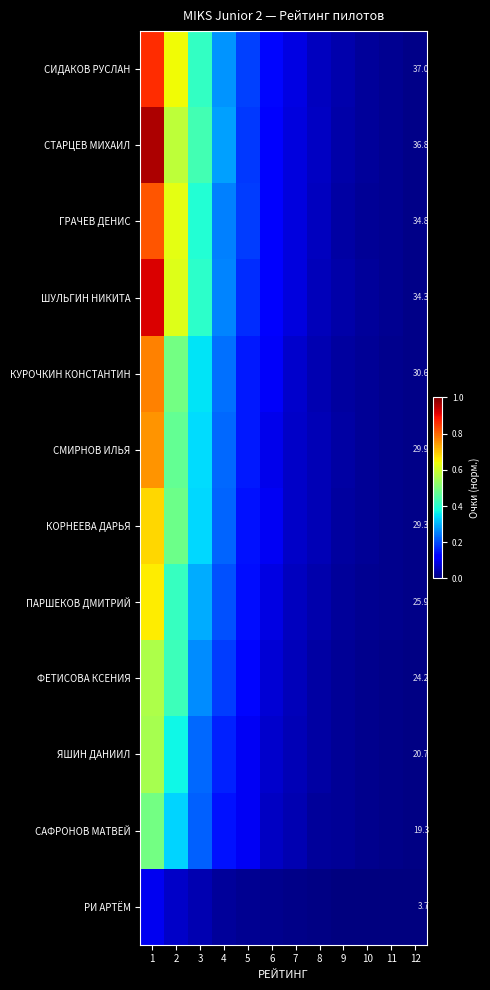

What is the difference between the second highest and minimum values in the row_7 series?

0.4